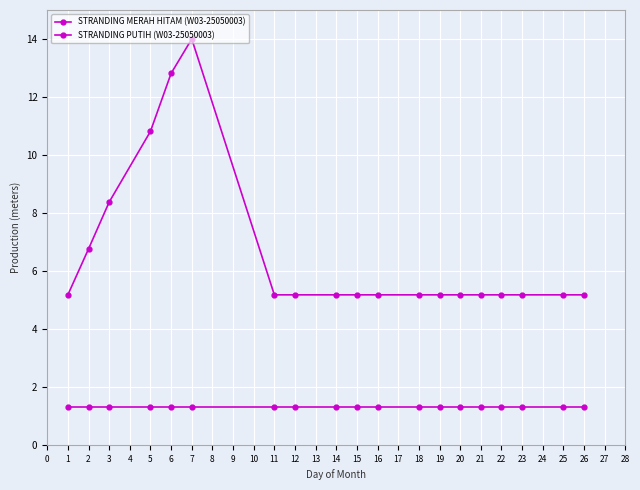

What is the difference between the maximum and second lowest values in the STRANDING MERAH HITAM (W03-25050003) series?

8.8